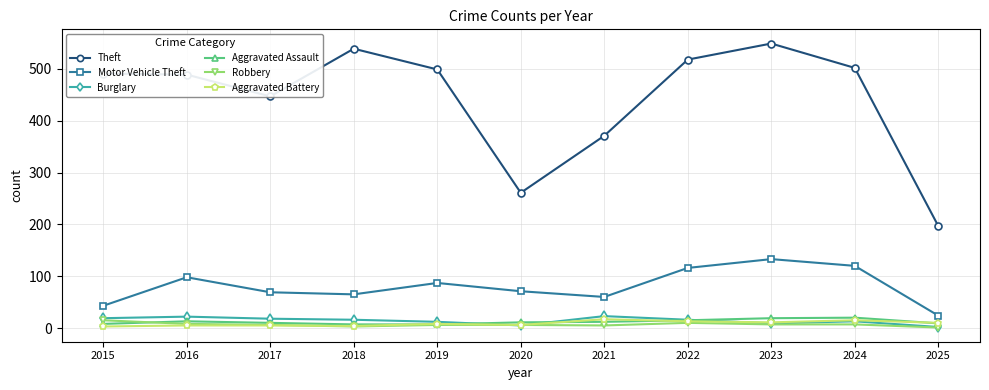

What is the difference between the highest and lowest values at 2015?

488